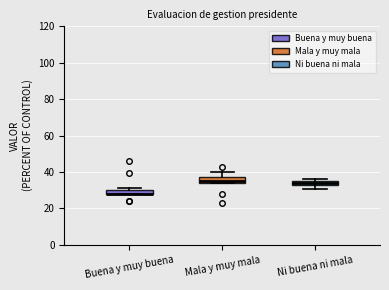

Where is the lower edge of the box for Buena y muy buena on the y-axis? The values are not printed on the chart, so give them approximately, as read against the axis.

28